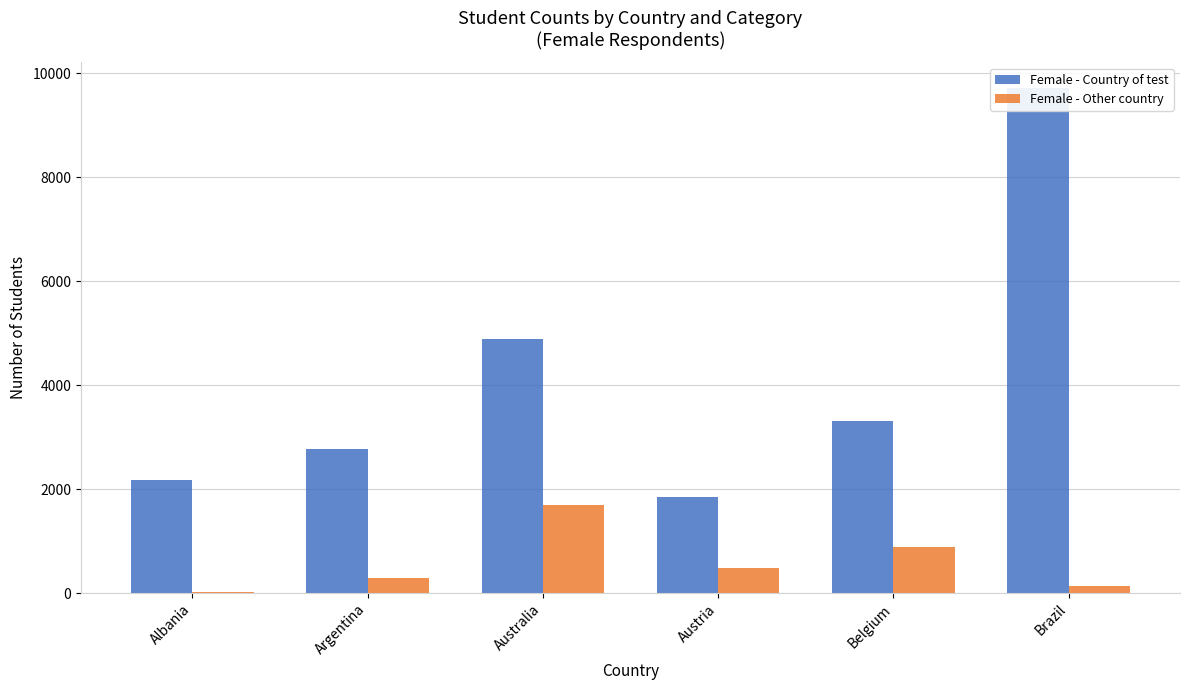

Which label corresponds to the smallest value in the chart?

Albania